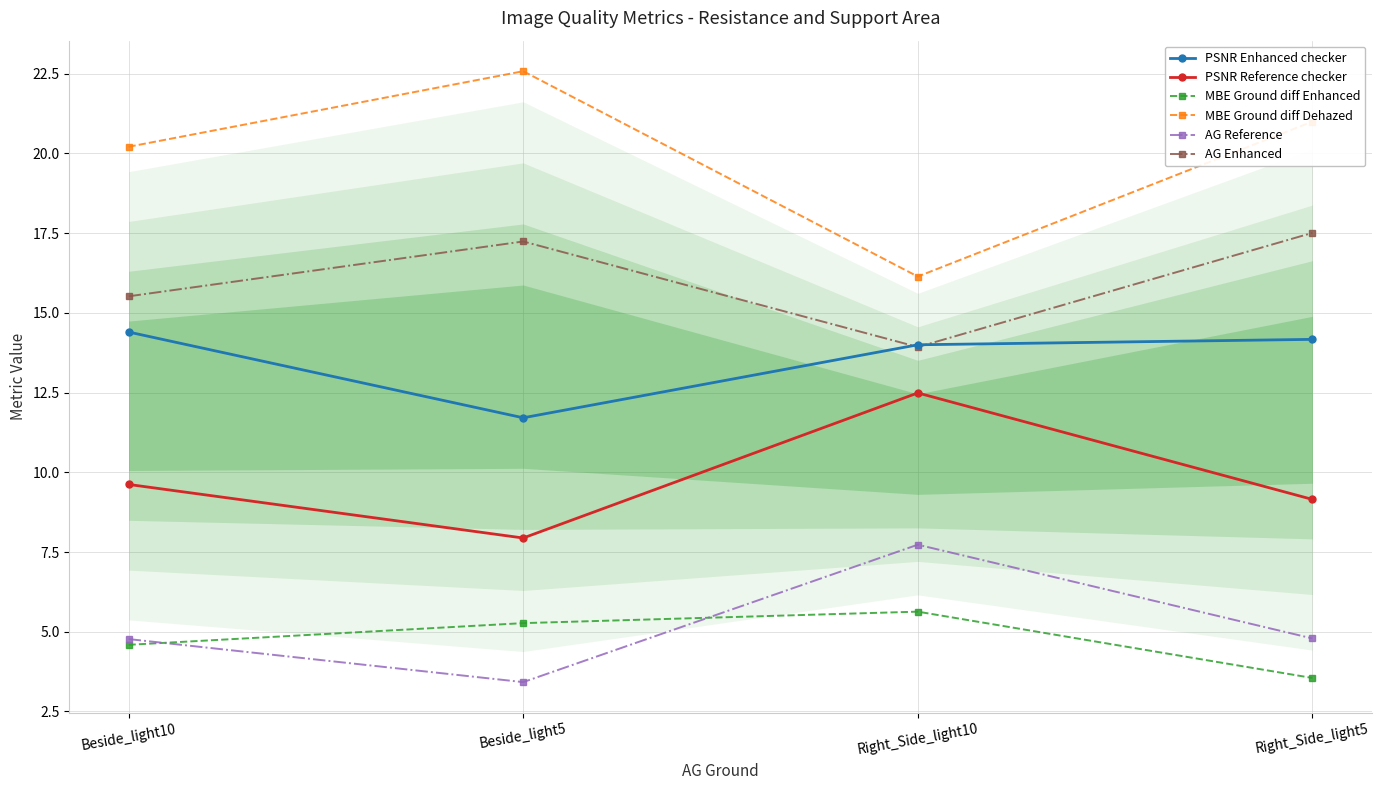

What is the maximum value shown in the chart?

22.6